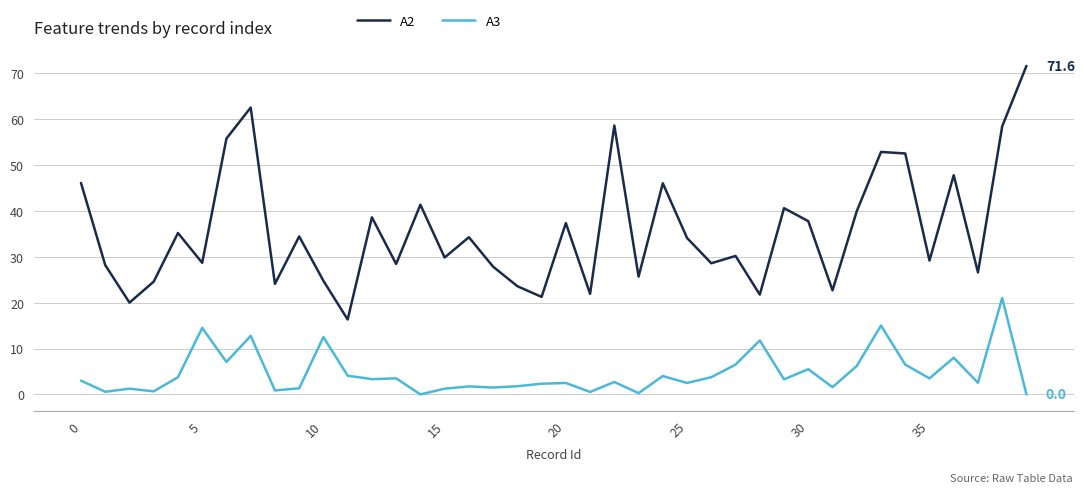

What is the average value of the A2 series?

35.7